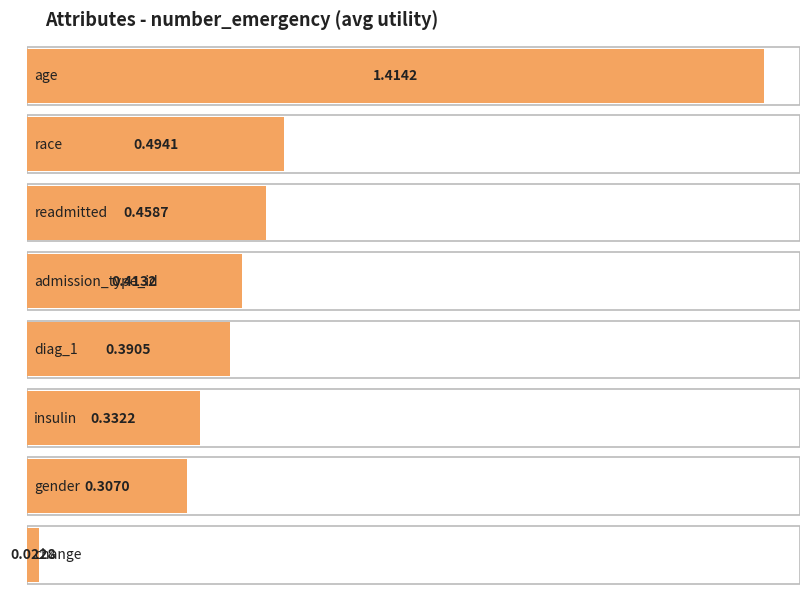

Reading left to right, transcribe all the data shown in this chart.

1.4	0.5	0.5	0.4	0.4	0.3	0.3	0.0